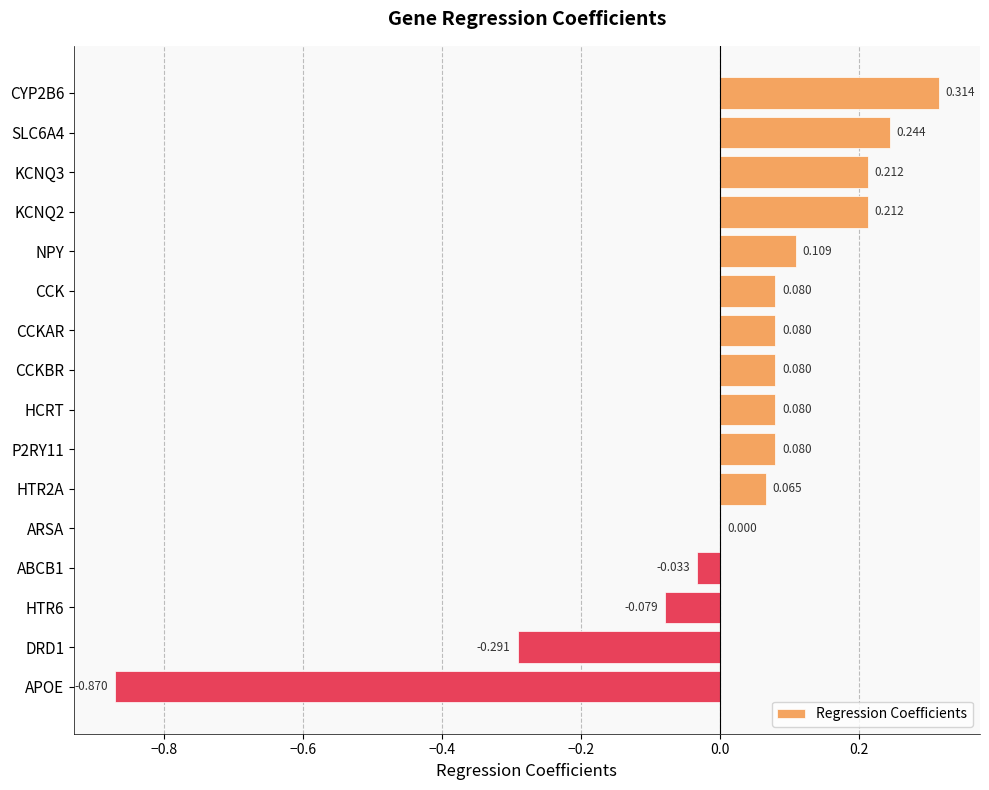

Where is the data nearest to the value 0?

ARSA